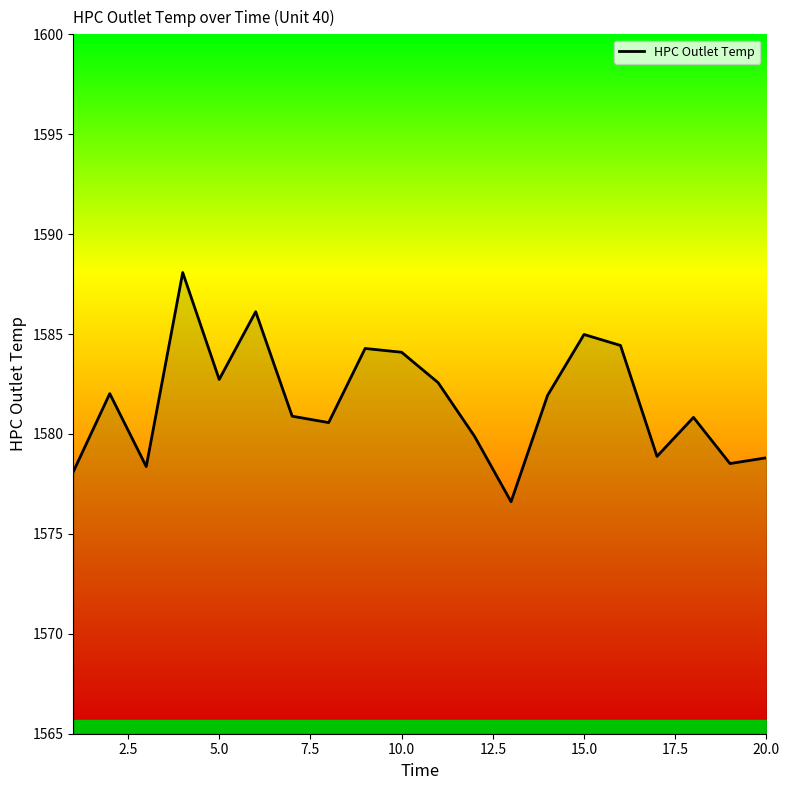

True or false: the data has more than 2 interior local peaks.

True